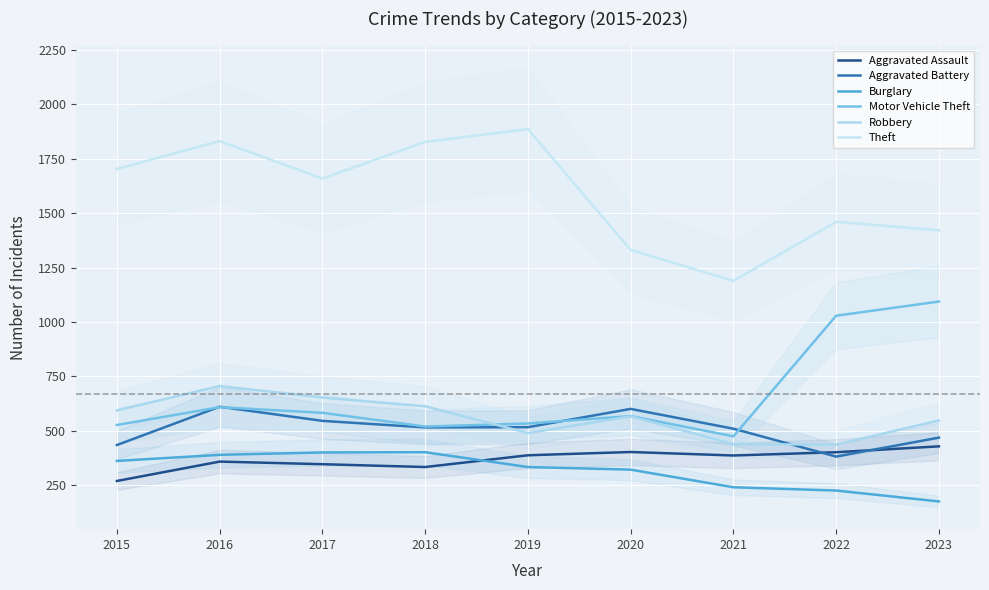

What is the difference between the maximum and minimum values in the Aggravated Battery series?

229